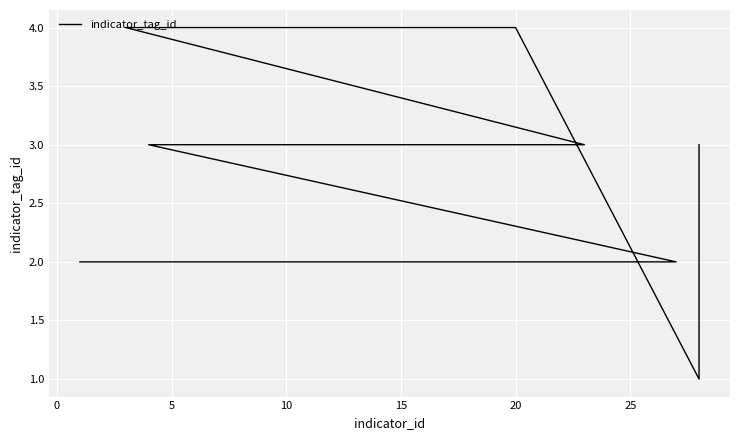

What is the difference between the values at 10 and 17?

1